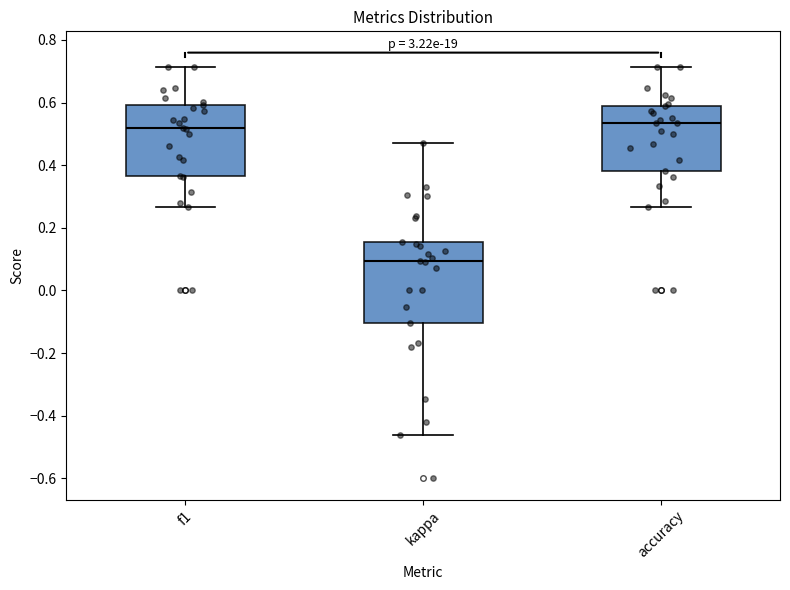

Which box's median line is the lowest?

kappa